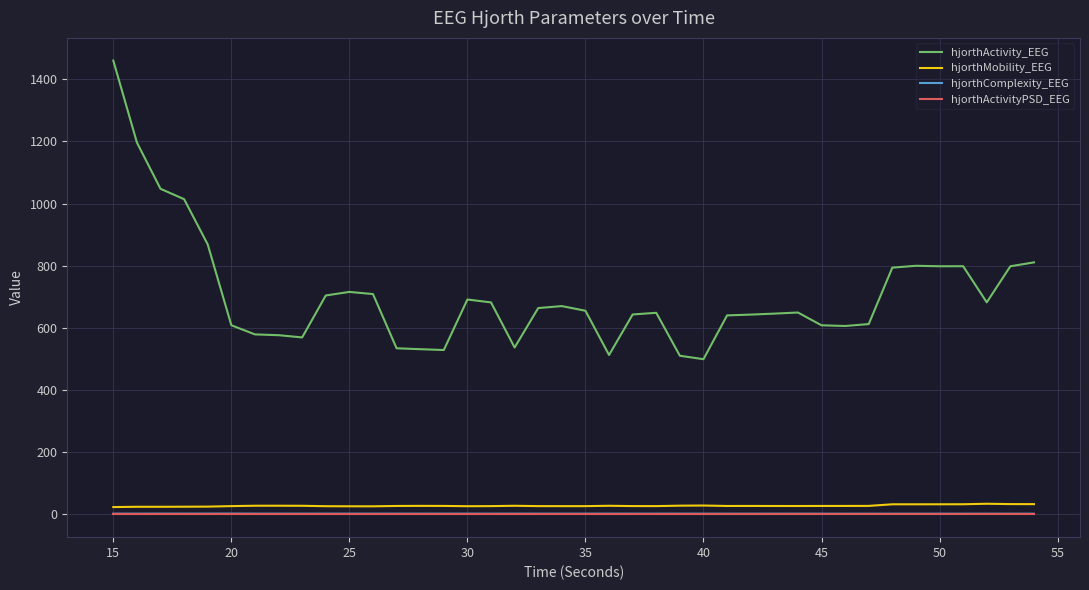

Which series has the largest total across all categories?

hjorthActivity_EEG